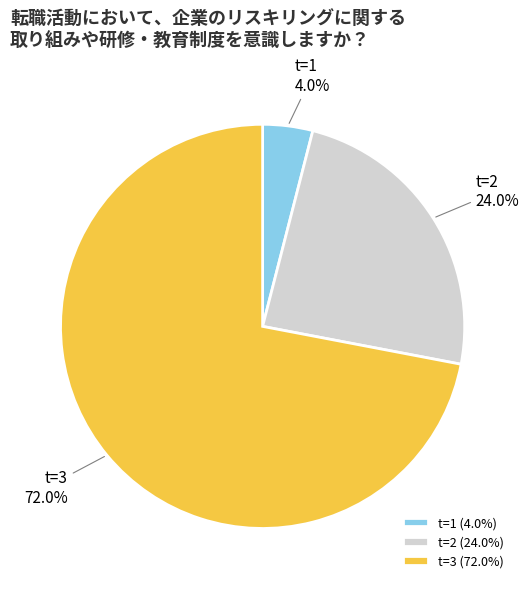

What percentage is NOT represented by t=2?

76.0%